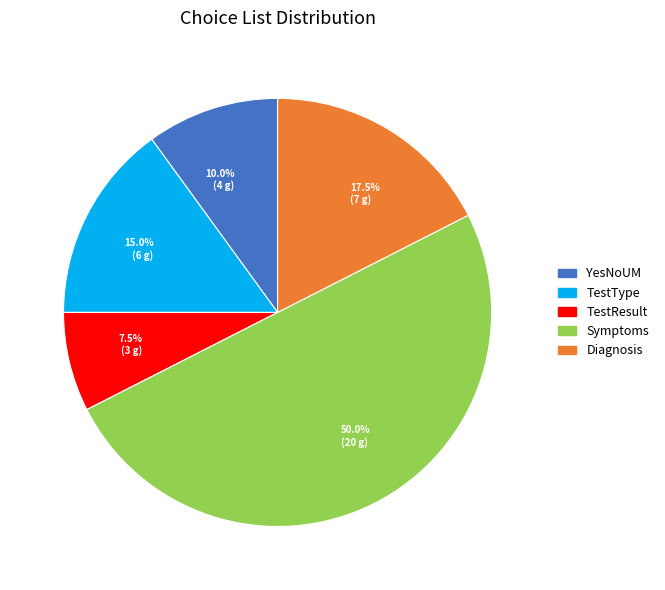

Approximately how many times larger is the value at 7.5% (3 g) compared to 10.0% (4 g)?

0.8